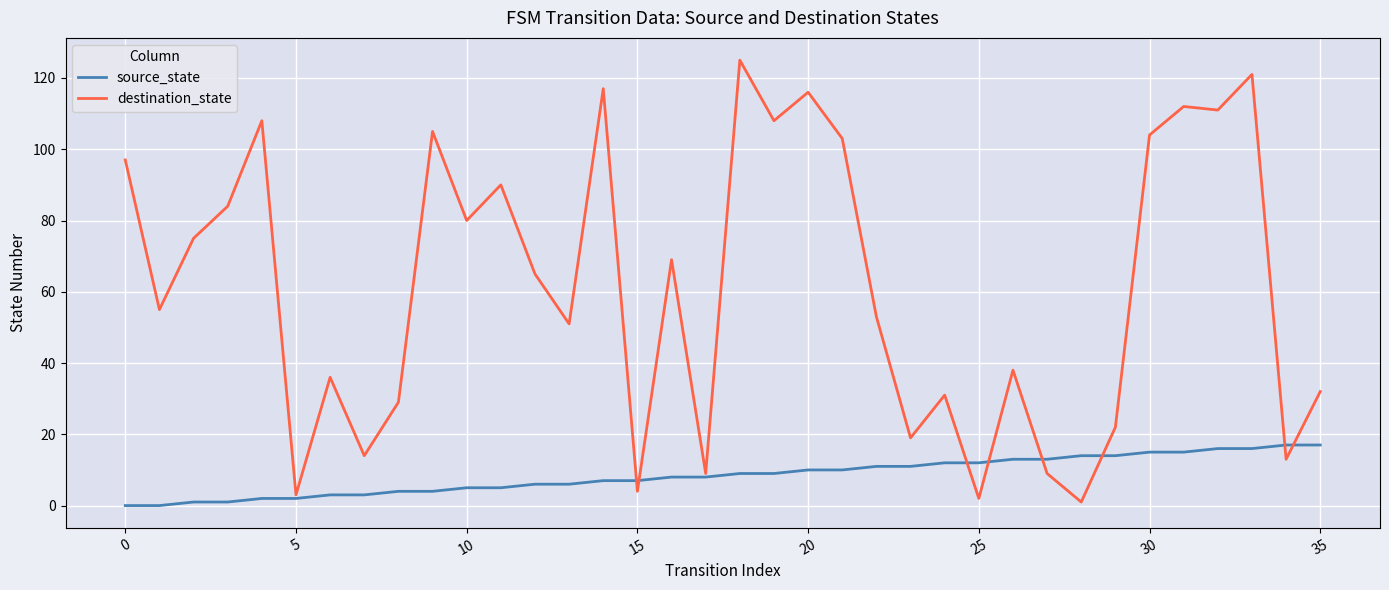

What is the maximum value shown in the chart?

125